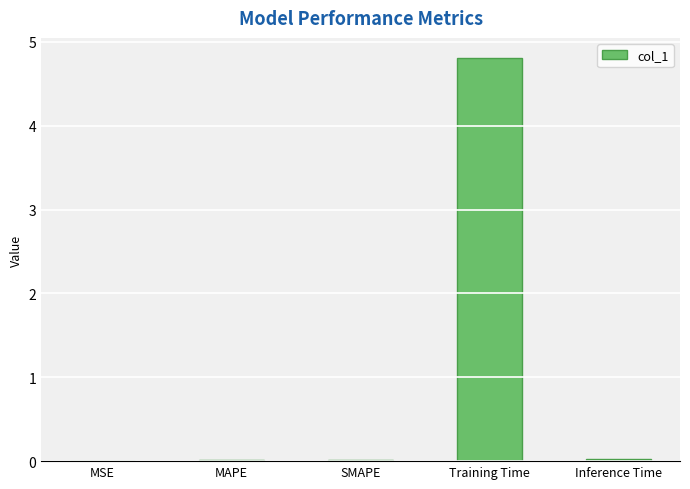

What is the average value?

1.0